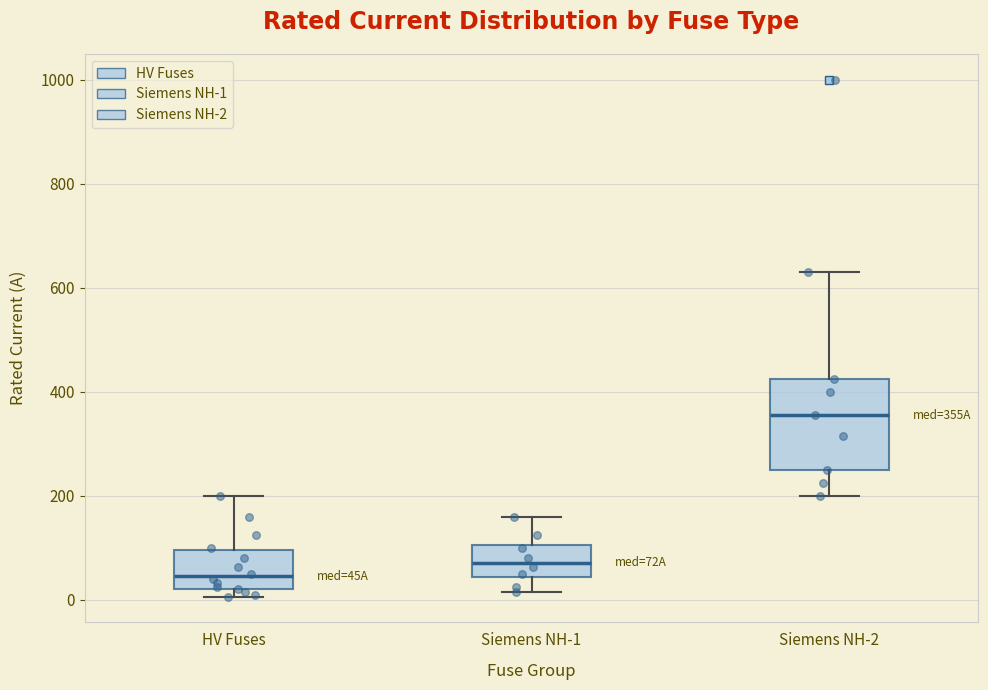

Reading left to right, read every box against the y-axis: the position of its median line, the range the box covers, and the ends of its whiskers. The values are not printed on the chart, so give them approximately, as read against the axis.

HV Fuses: median 40, box 20 to 100, whiskers 0 to 200
Siemens NH-1: median 80, box 40 to 100, whiskers 20 to 160
Siemens NH-2: median 360, box 260 to 420, whiskers 200 to 640